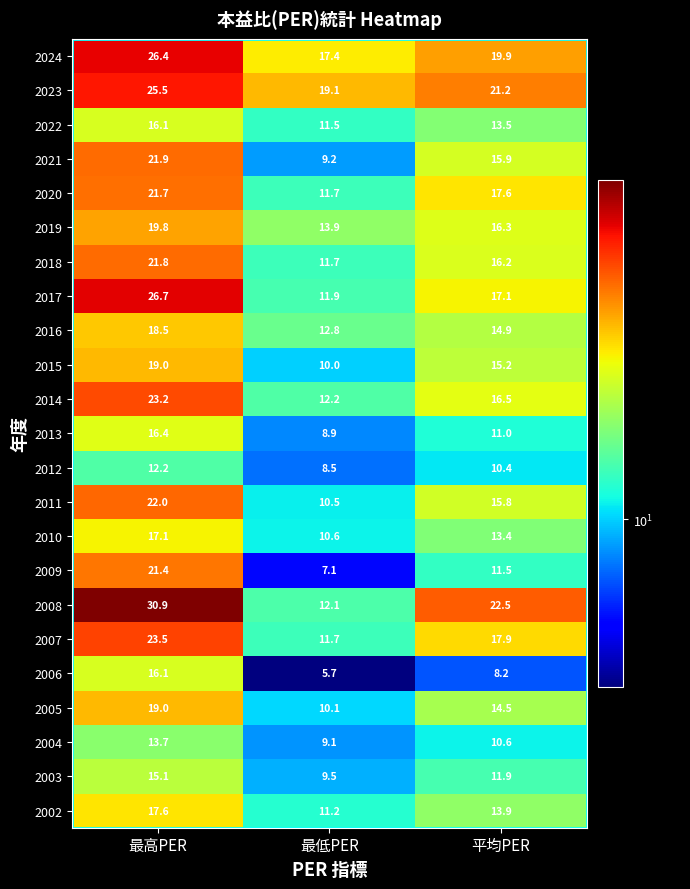

List the labels in order of 2005 value, smallest first.

最低PER, 平均PER, 最高PER